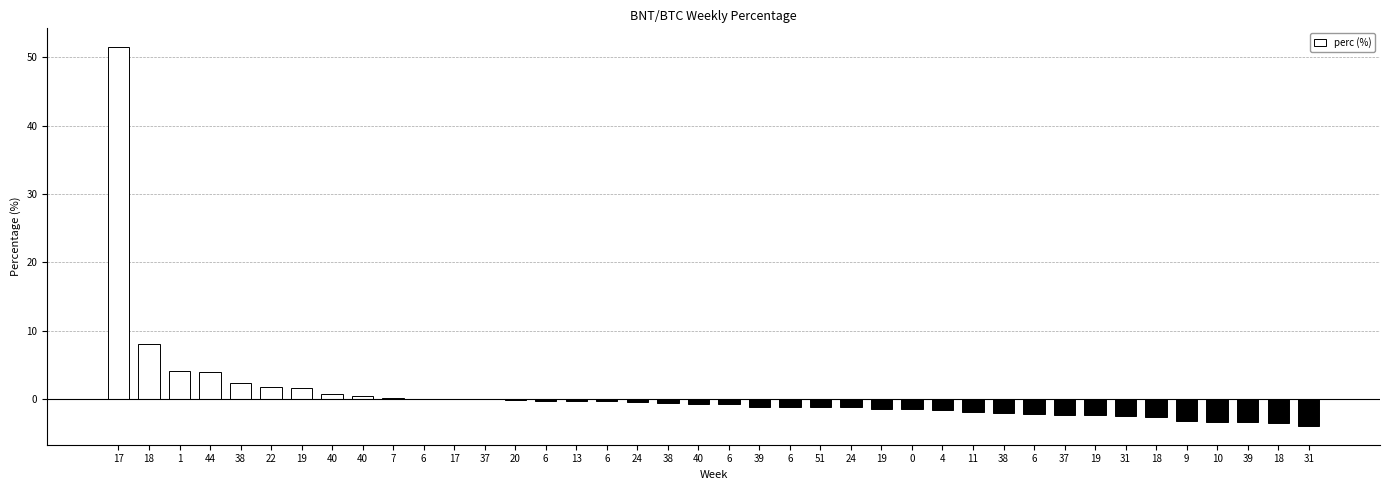

Rank the categories by value from lowest to highest.

31, 18, 39, 10, 9, 18, 31, 19, 37, 6, 38, 11, 4, 0, 19, 24, 51, 6, 39, 6, 40, 38, 24, 6, 13, 6, 20, 37, 17, 6, 7, 40, 40, 19, 22, 38, 44, 1, 18, 17